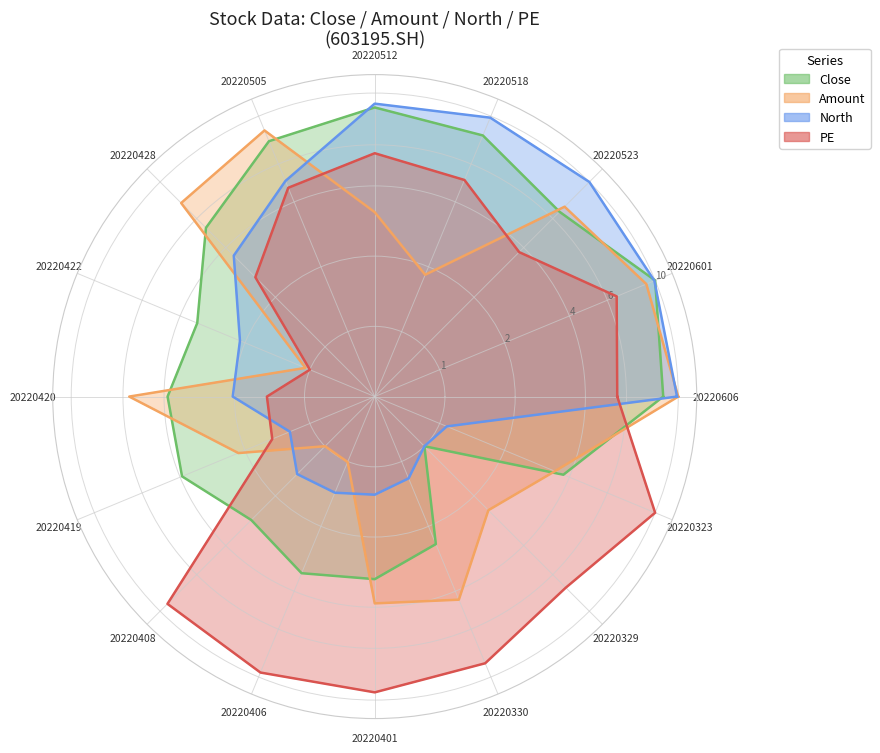

At which category is the sum across all series the highest?

20220601